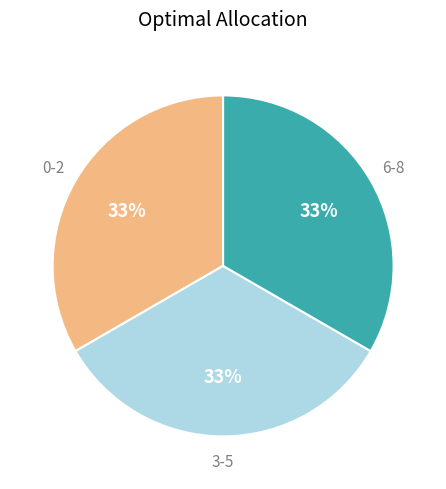

Does any single category account for the majority?

No